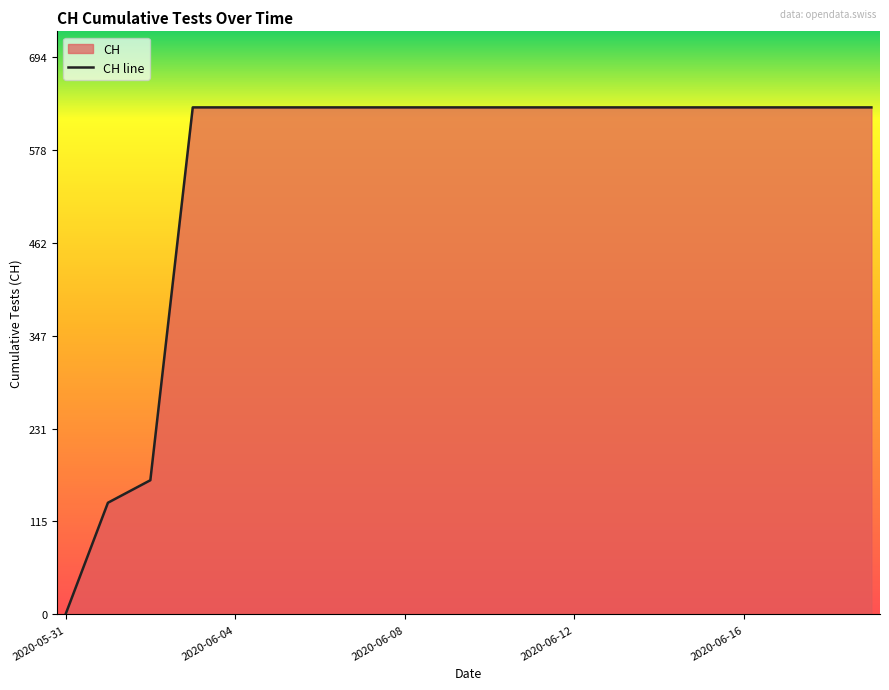

What is the average value?

552